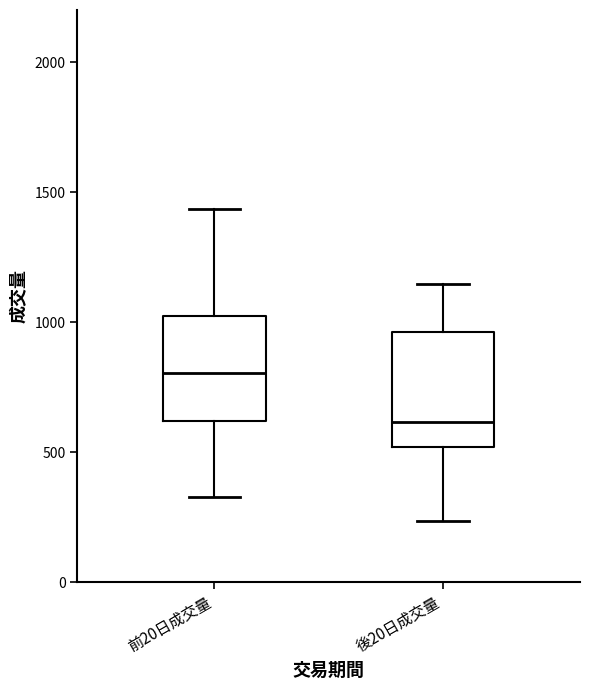

Reading left to right, transcribe this box plot: for each box, give where its median line is, the range the box spans, and where its two whiskers end, as read against the y-axis. The values are not printed on the chart, so give them approximately, as read against the axis.

前20日成交量: median 800, box 600 to 1000, whiskers 350 to 1450
後20日成交量: median 600, box 500 to 950, whiskers 250 to 1150